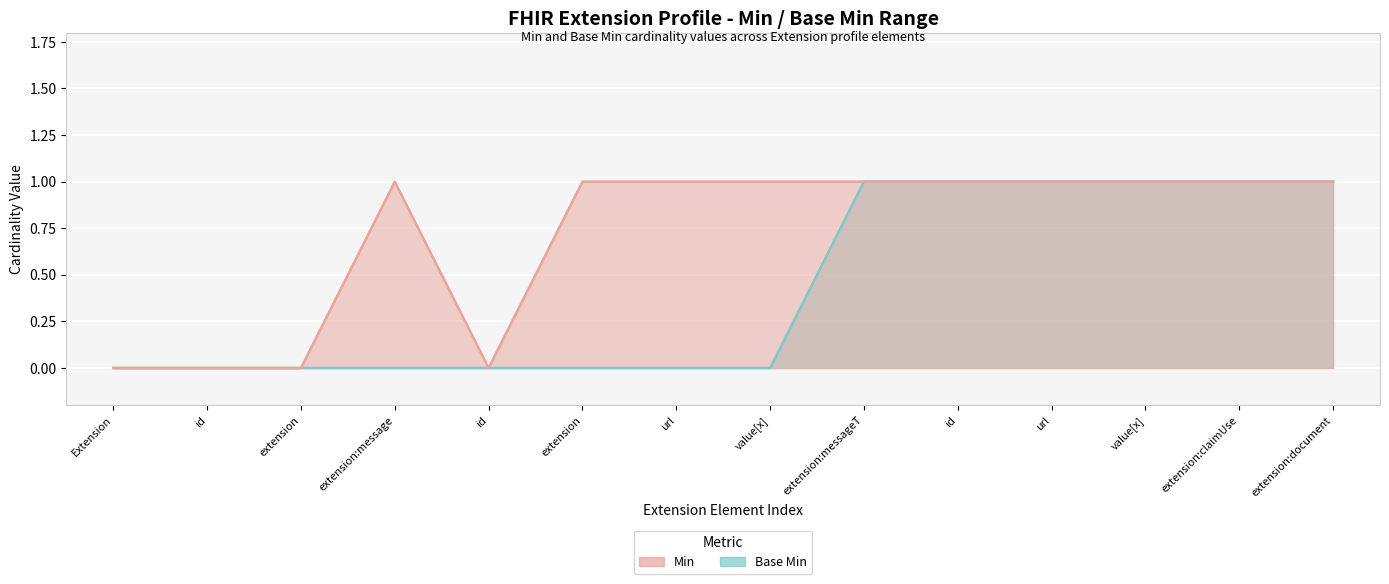

What is the sum of the Base Min (line) values at extension:message and extension:messageT?

1